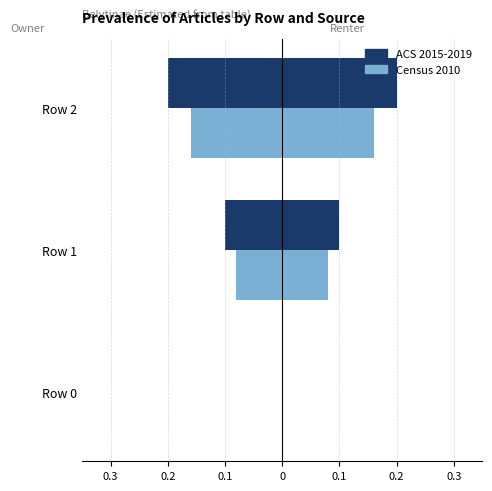

Which series changed the most between Row 1 and Row 2?

ACS 2015-2019